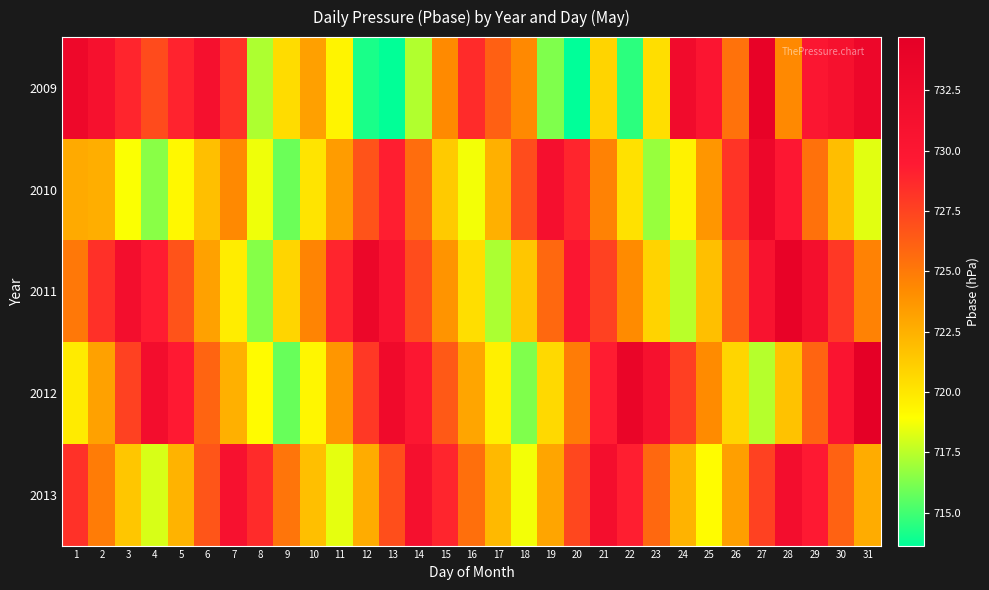

List the series in order of their peak value, highest first.

2012, 2009, 2011, 2010, 2013